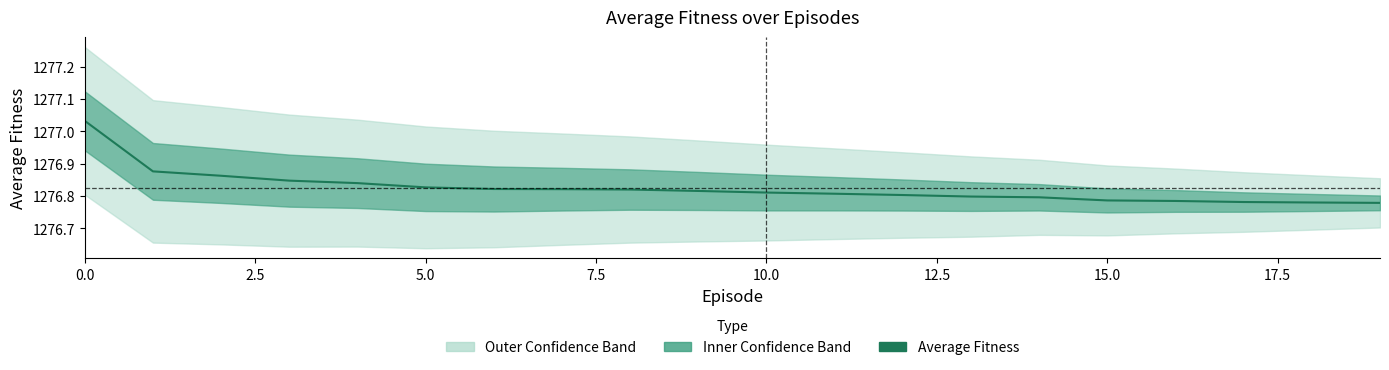

How many lines are shown in the chart?

1